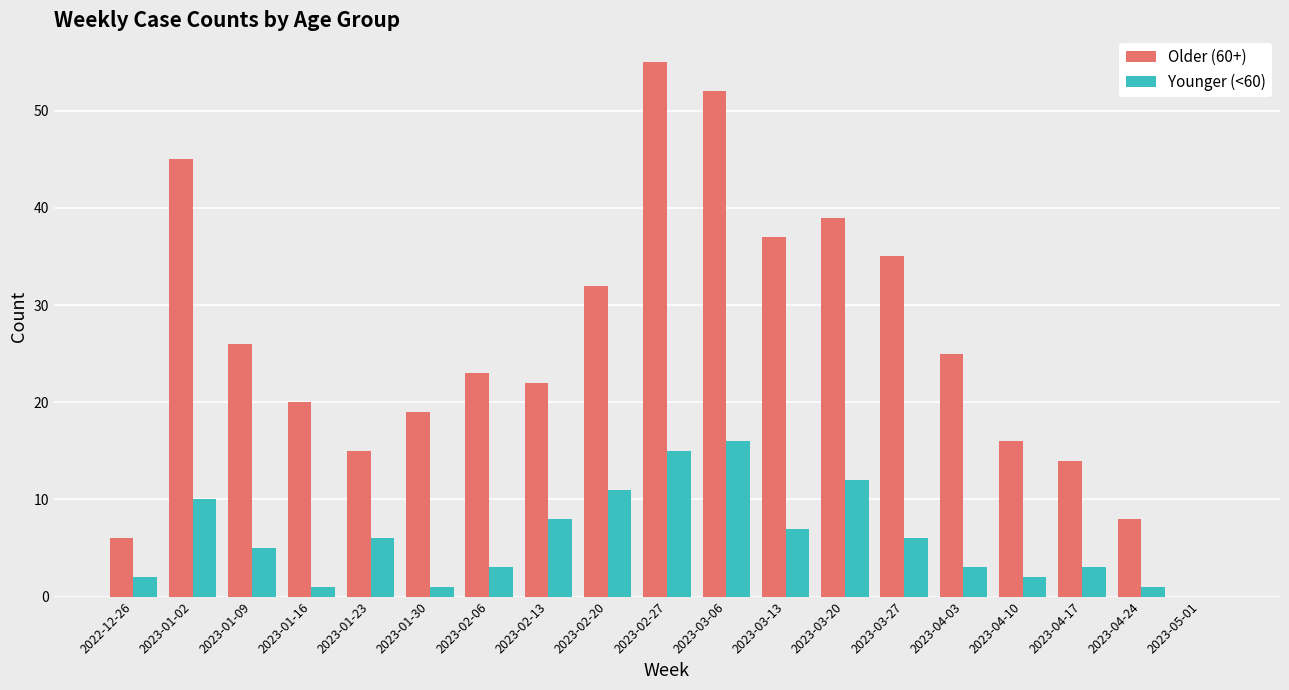

Which series changed the most between 2023-02-20 and 2023-03-13?

Older (60+)